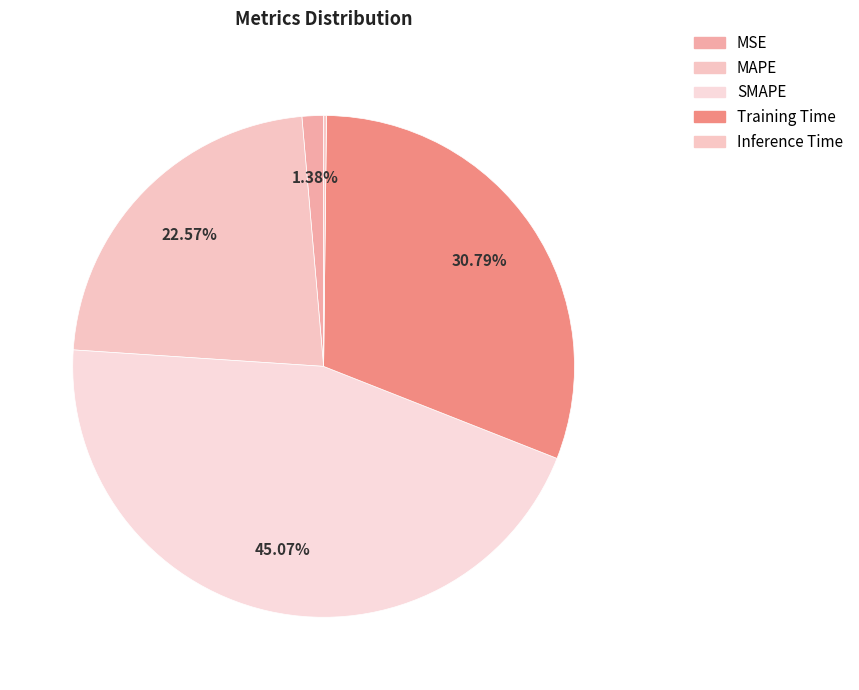

What is the change in value from MSE to Inference Time?

-0.1